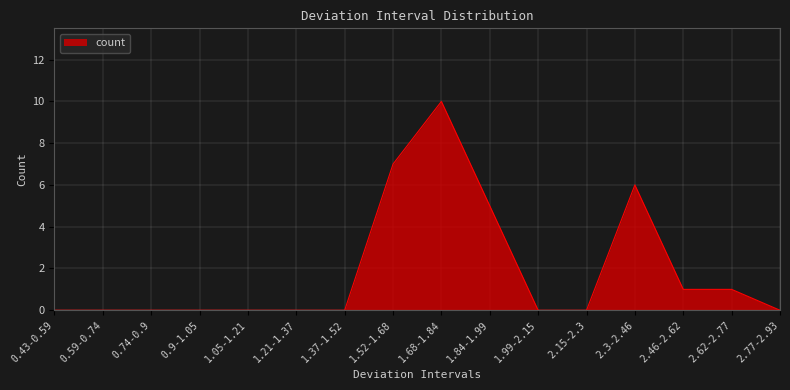

What is the average value?

2